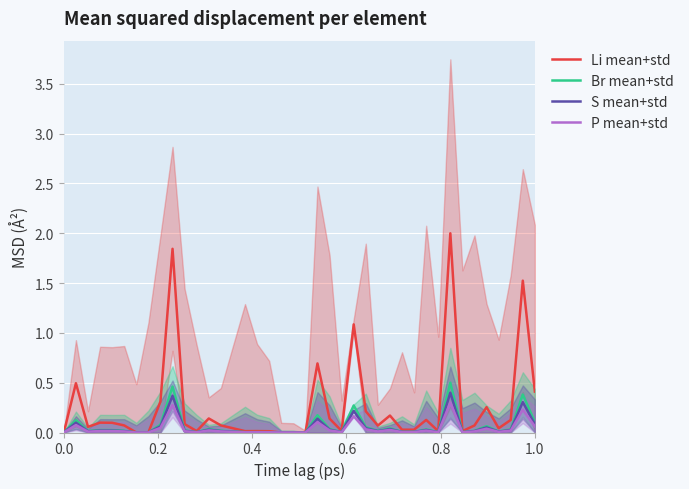

How many values in the S mean+std series exceed 0?

38